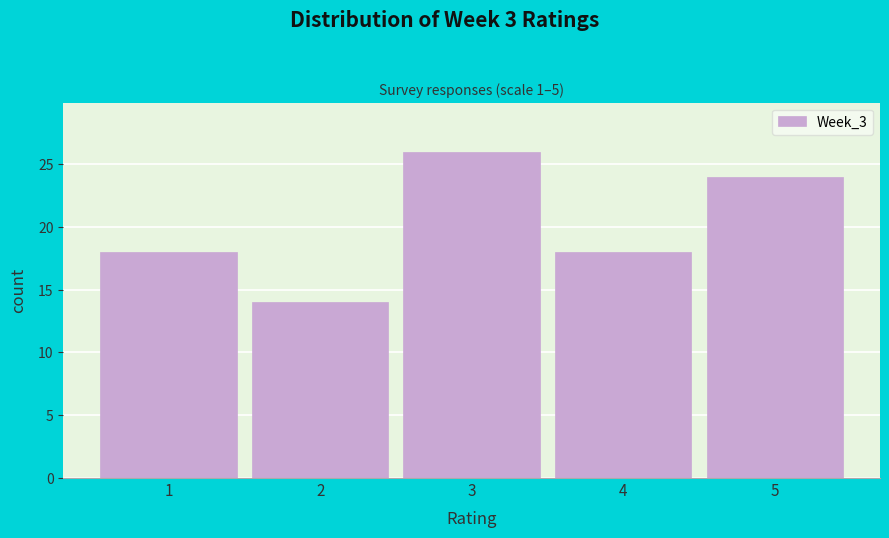

Reading left to right, transcribe this chart: for each bar, give the range it covers on the x-axis and its height. The values are not printed on the chart, so give them approximately, as read against the axis.

0.5 to 1.5: 18
1.5 to 2.5: 14
2.5 to 3.5: 26
3.5 to 4.5: 18
4.5 to 5.5: 24